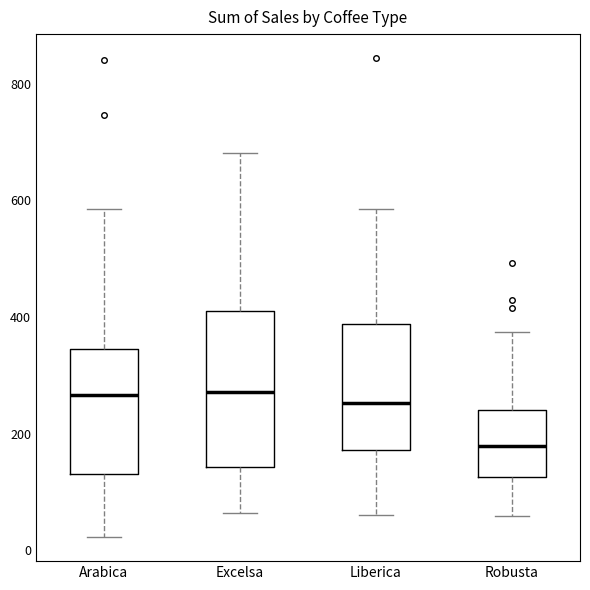

Where is the upper edge of the box for Robusta on the y-axis? The values are not printed on the chart, so give them approximately, as read against the axis.

240